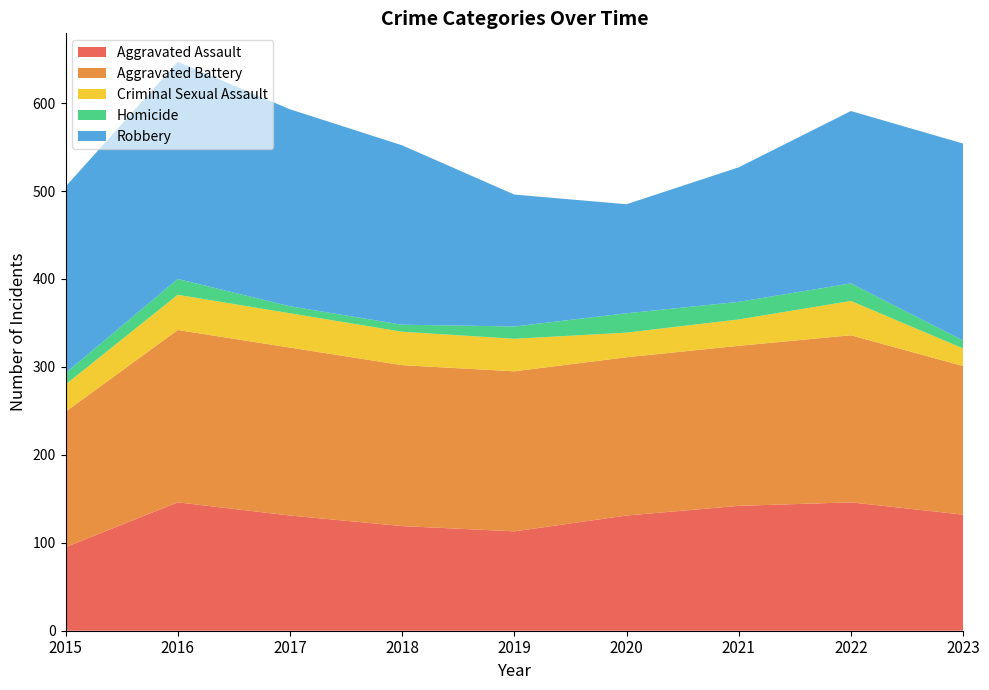

Reading right to left, list all the values displayed in this chart.

Aggravated Assault: 132	146	142	131	113	119	131	146	95
Aggravated Battery: 169	190	182	180	182	183	191	196	154
Criminal Sexual Assault: 20	39	30	28	37	38	39	40	31
Homicide: 9	20	20	22	14	8	8	18	13
Robbery: 224	196	153	124	150	204	224	247	212